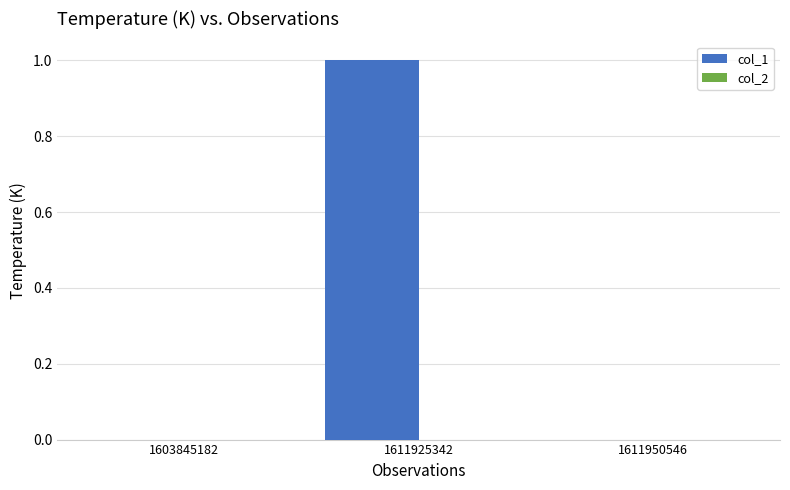

Which label corresponds to the largest value in the chart?

1611925342